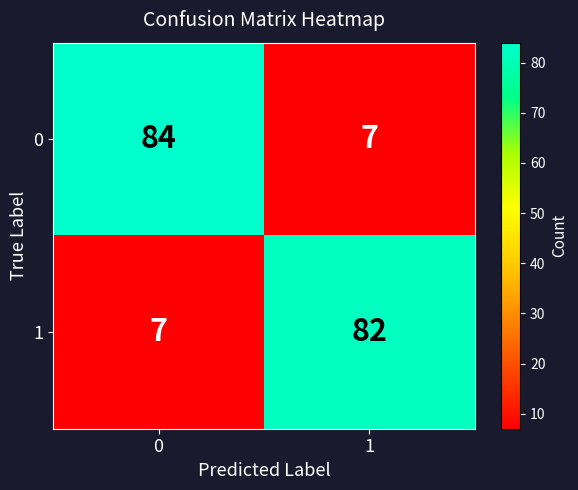

How many data points does each series have?

2